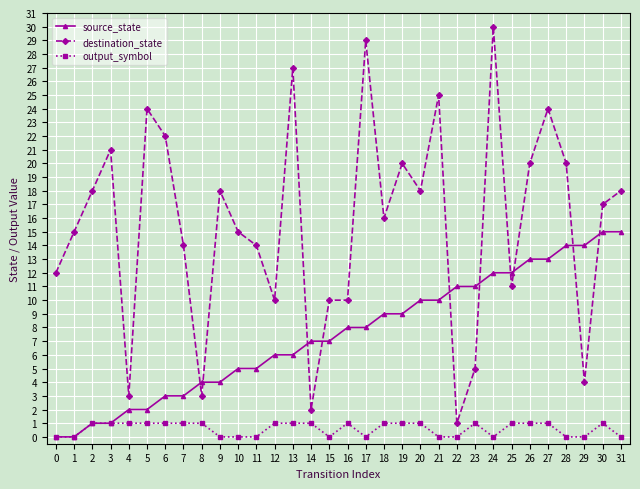

At 9, list the series in order from largest to smallest.

destination_state, source_state, output_symbol